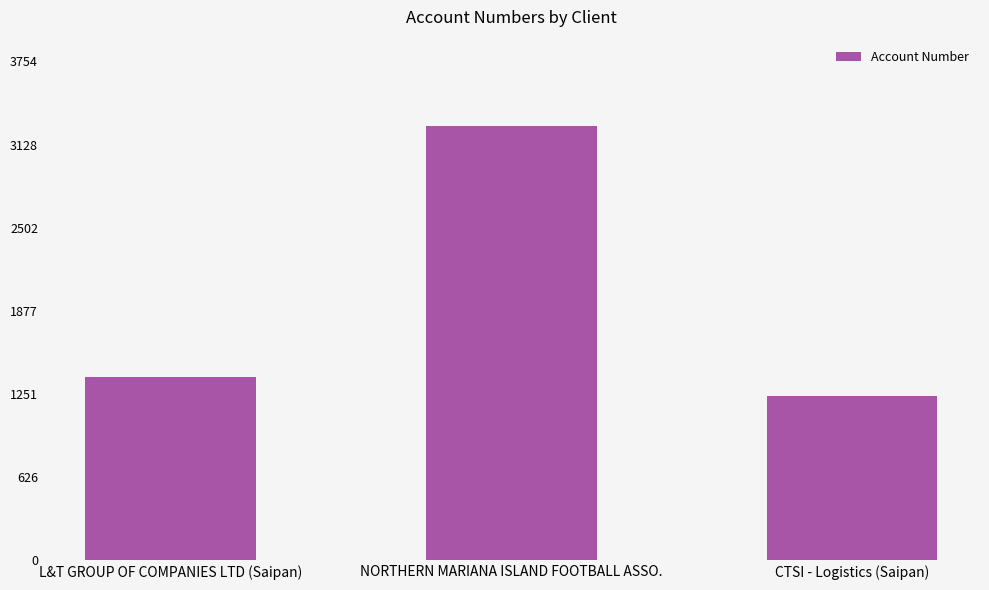

Reading left to right, transcribe all the data shown in this chart.

1378	3264	1236